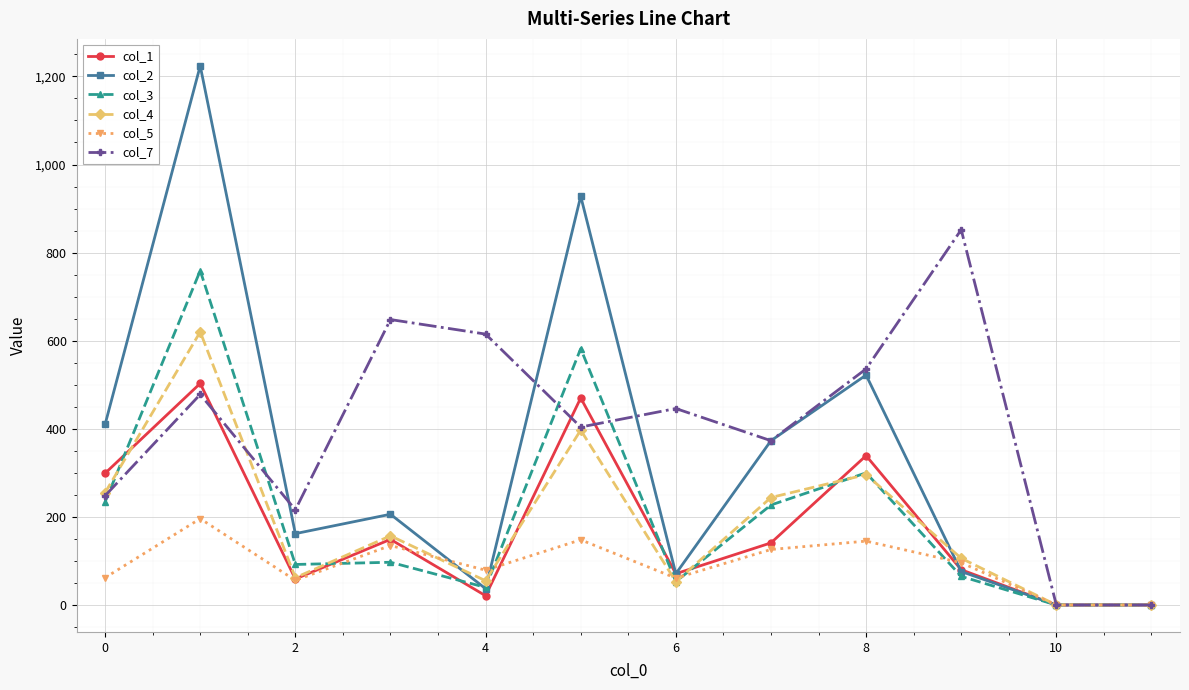

Which series has the largest range (max minus min)?

col_2